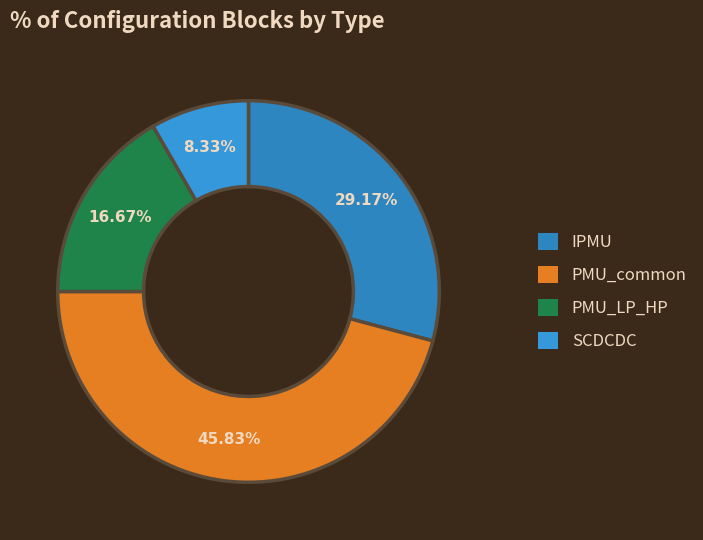

Between SCDCDC and PMU_LP_HP, which is larger?

PMU_LP_HP